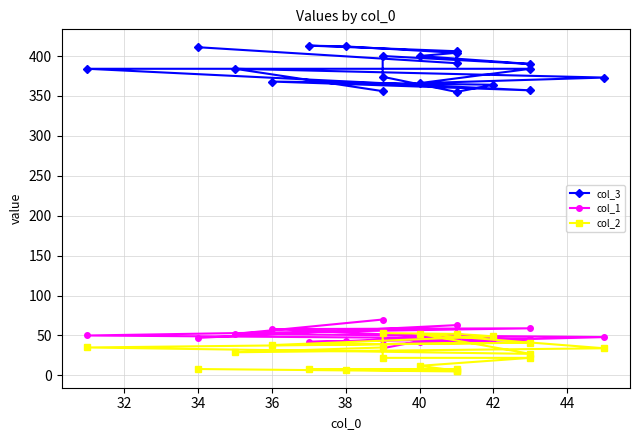

List the series in order of their peak value, lowest first.

col_2, col_1, col_3